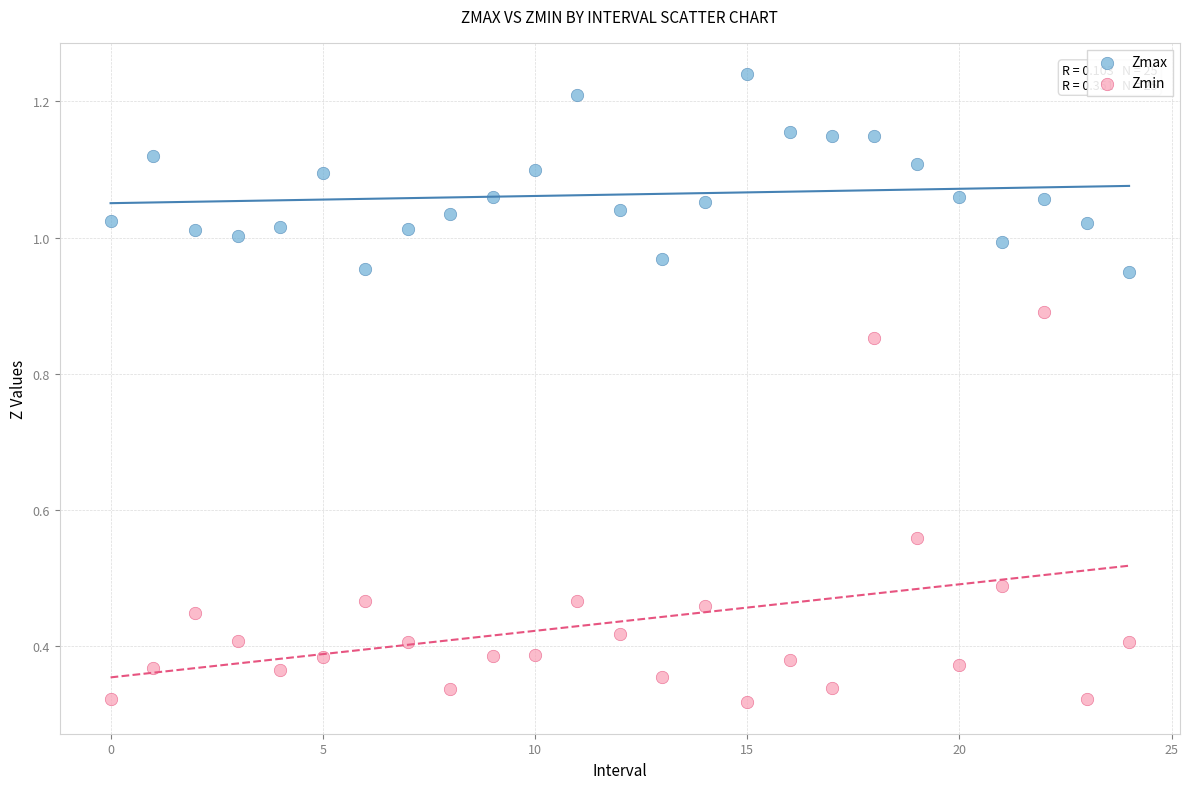

Which series has the largest Y range (max minus min)?

Zmin